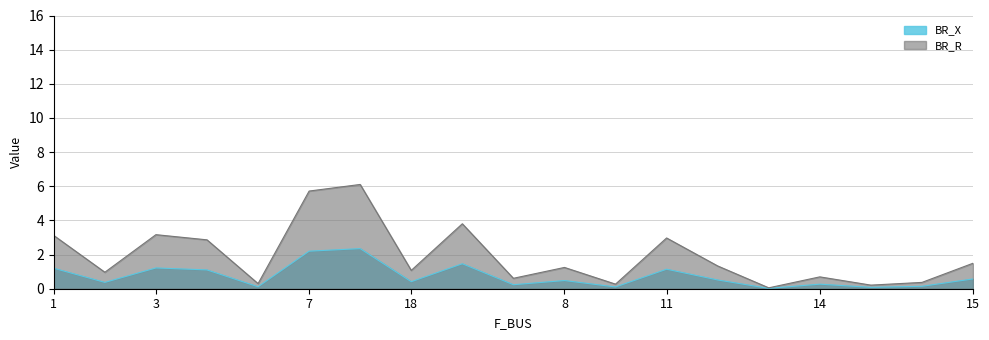

Does the chart have visible grid lines?

Yes